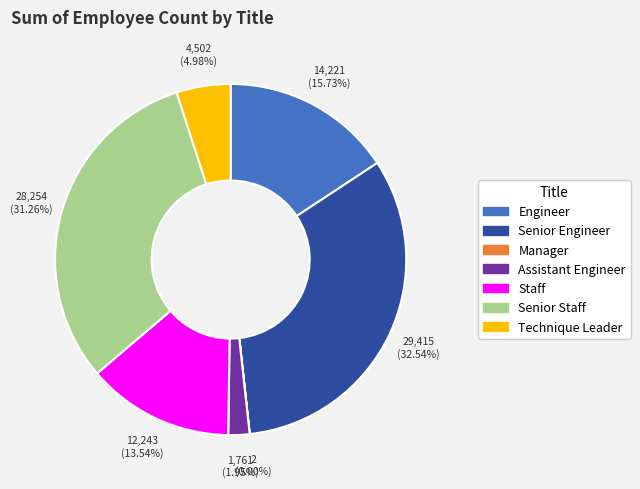

The Senior Engineer slice represents 39% of the pie. True or false?

False